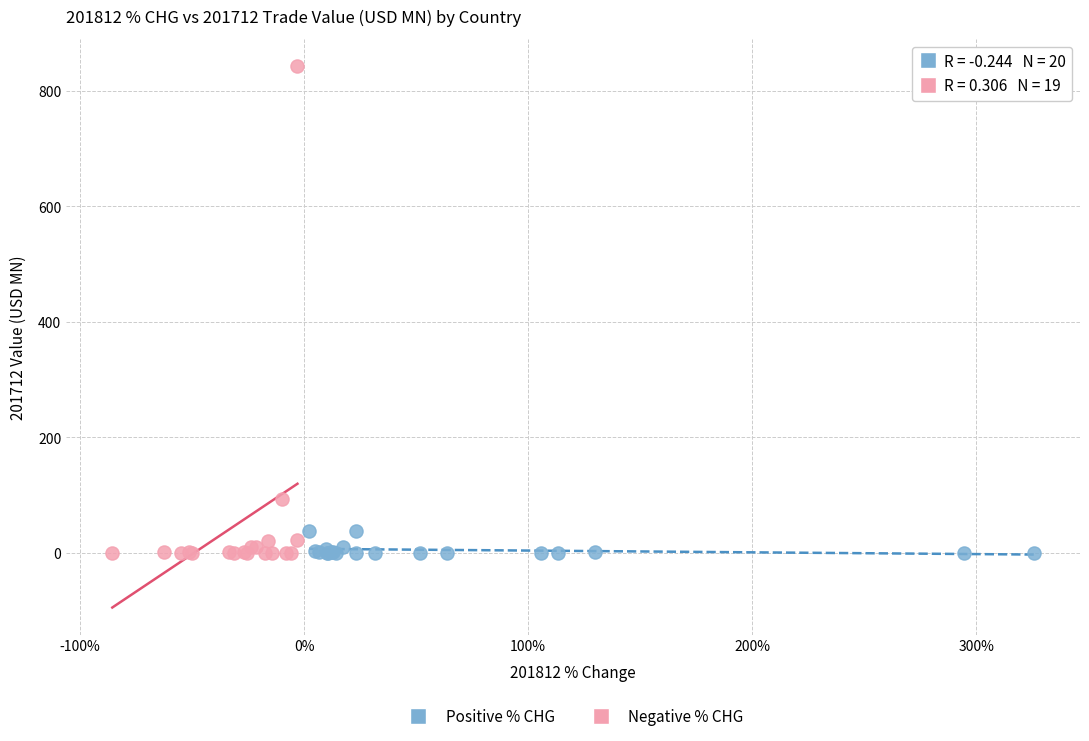

Which series contains the highest Y value?

Negative % CHG